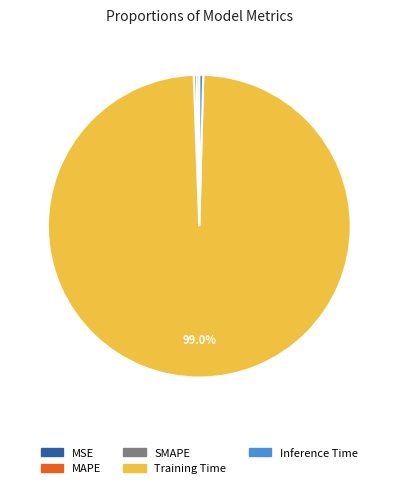

Combined, do MAPE and Inference Time account for over 50%?

No